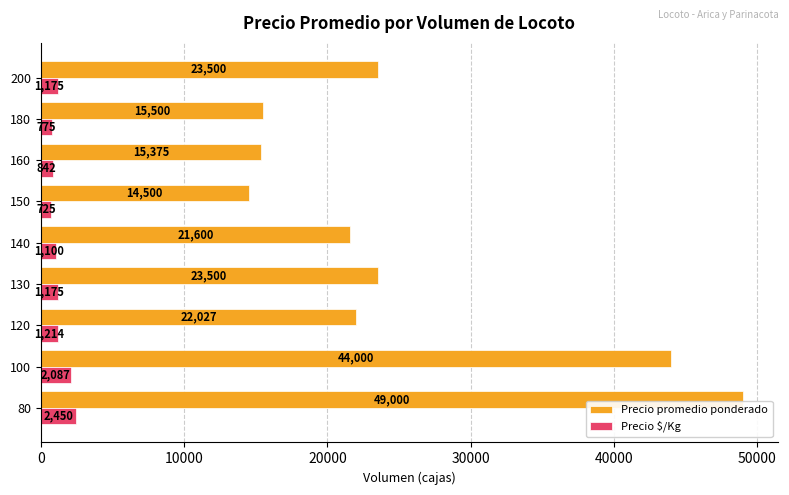

The value of Precio $/Kg at 120 is 1214. True or false?

True